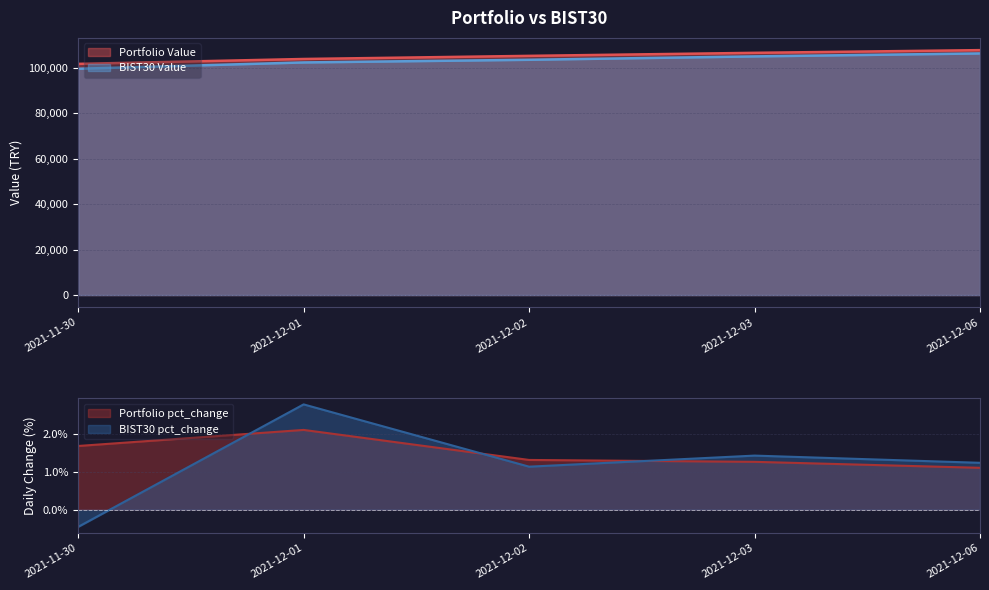

Is it true that Portfolio Value equals 57197.1 at 2021-12-06?

False